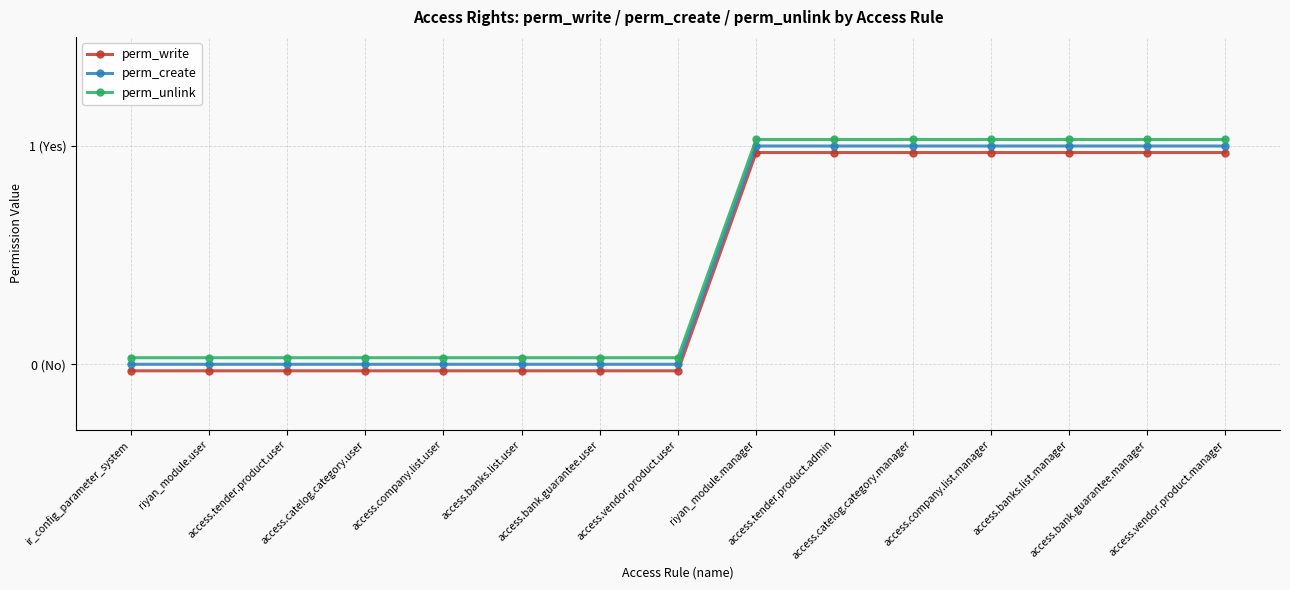

Reading left to right, transcribe all the data shown in this chart.

perm_write: ir_config_parameter_system=-0.0	riyan_module.user=-0.0	access.tender.product.user=-0.0	access.catelog.category.user=-0.0	access.company.list.user=-0.0	access.banks.list.user=-0.0	access.bank.guarantee.user=-0.0	access.vendor.product.user=-0.0	riyan_module.manager=1.0	access.tender.product.admin=1.0	access.catelog.category.manager=1.0	access.company.list.manager=1.0	access.banks.list.manager=1.0	access.bank.guarantee.manager=1.0	access.vendor.product.manager=1.0
perm_create: ir_config_parameter_system=0.0	riyan_module.user=0.0	access.tender.product.user=0.0	access.catelog.category.user=0.0	access.company.list.user=0.0	access.banks.list.user=0.0	access.bank.guarantee.user=0.0	access.vendor.product.user=0.0	riyan_module.manager=1.0	access.tender.product.admin=1.0	access.catelog.category.manager=1.0	access.company.list.manager=1.0	access.banks.list.manager=1.0	access.bank.guarantee.manager=1.0	access.vendor.product.manager=1.0
perm_unlink: ir_config_parameter_system=0.0	riyan_module.user=0.0	access.tender.product.user=0.0	access.catelog.category.user=0.0	access.company.list.user=0.0	access.banks.list.user=0.0	access.bank.guarantee.user=0.0	access.vendor.product.user=0.0	riyan_module.manager=1.0	access.tender.product.admin=1.0	access.catelog.category.manager=1.0	access.company.list.manager=1.0	access.banks.list.manager=1.0	access.bank.guarantee.manager=1.0	access.vendor.product.manager=1.0